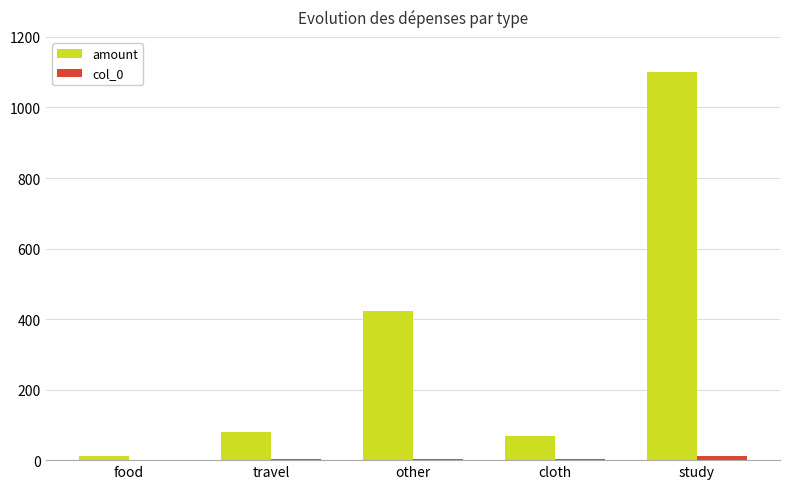

The amount series shows 1100.0 at study. True or false?

True